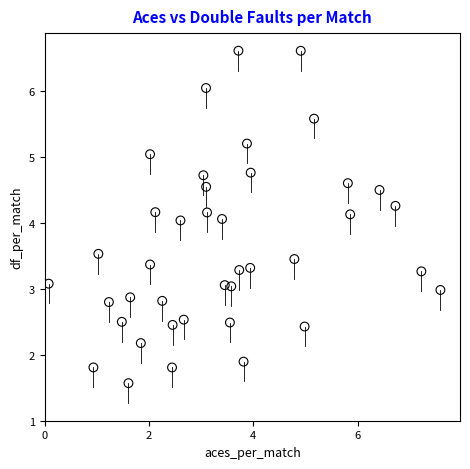

What is the range of X values (max minus min)?

7.5